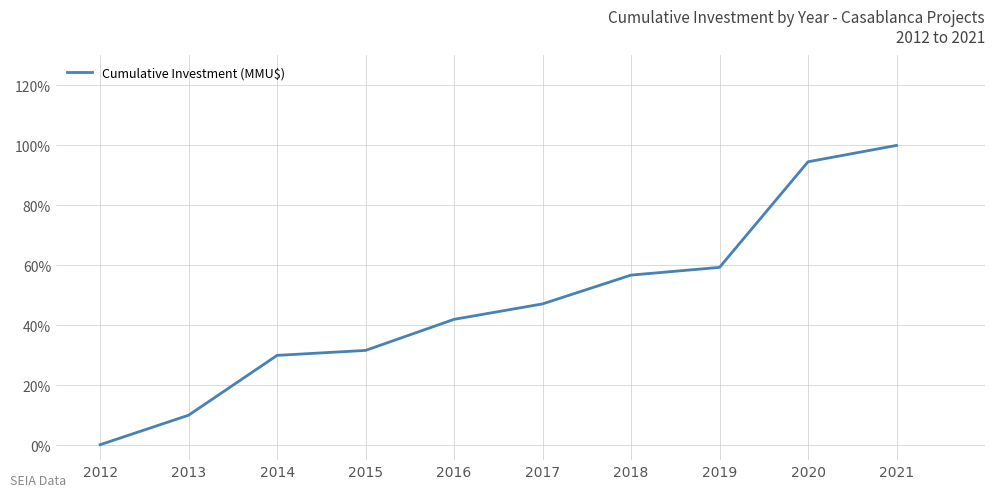

What is the sum of all values?

471.4